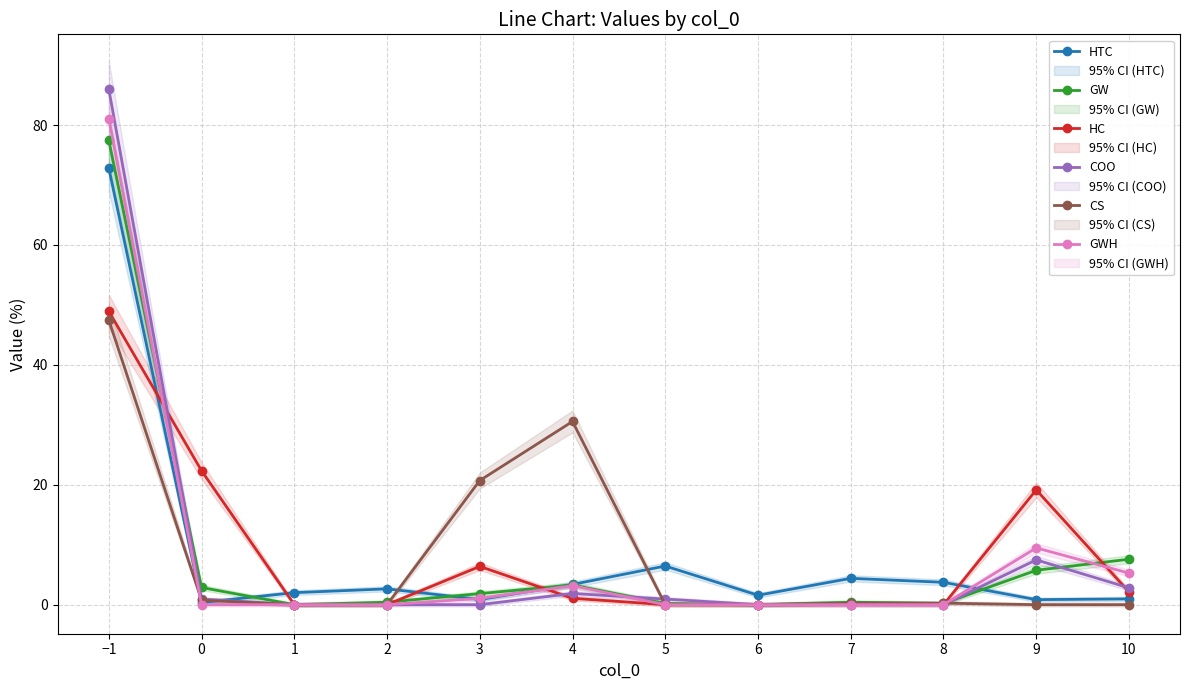

List the labels in order of COO value, smallest first.

1, 2, 3, 6, 7, 8, 0, 5, 4, 10, 9, −1